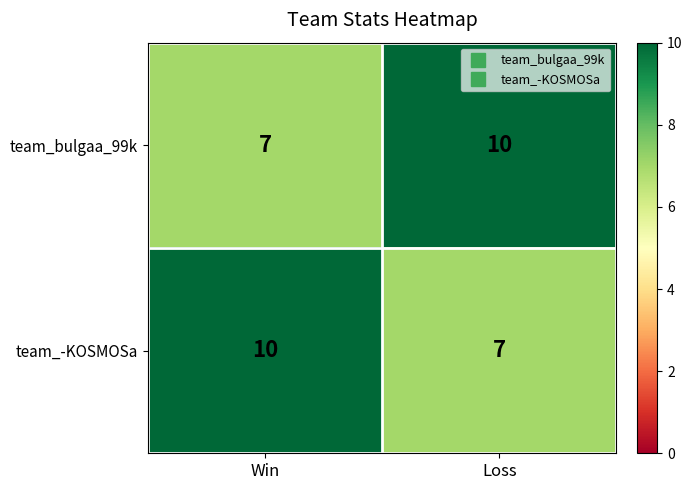

Count the number of categories in the chart.

2